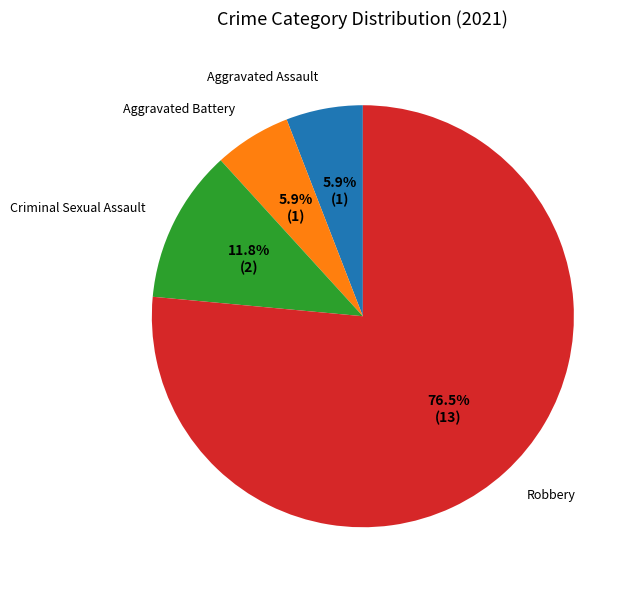

Count the number of slices in the pie.

4